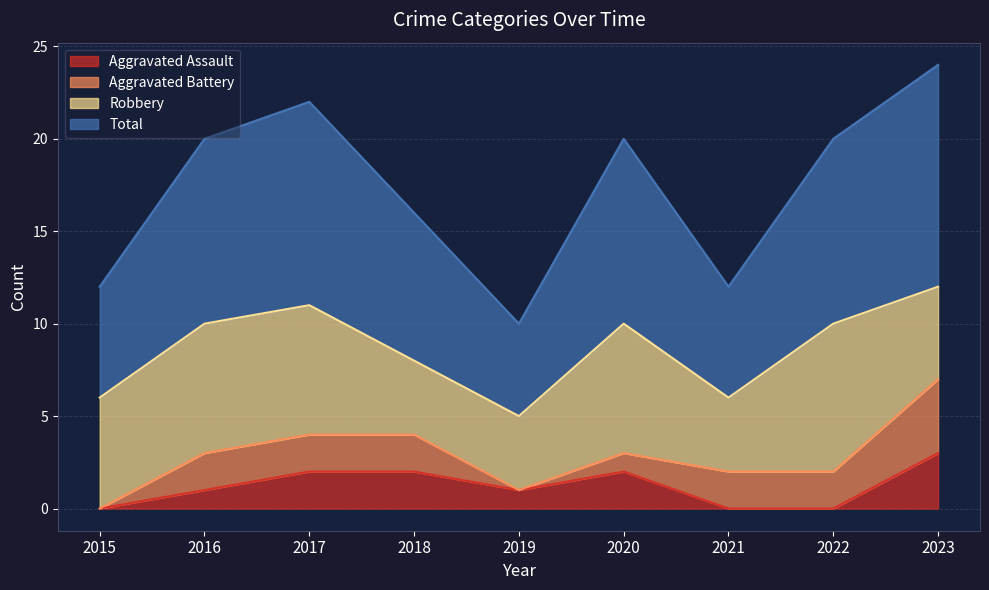

At which category does Aggravated Assault reach its first local peak?

2020